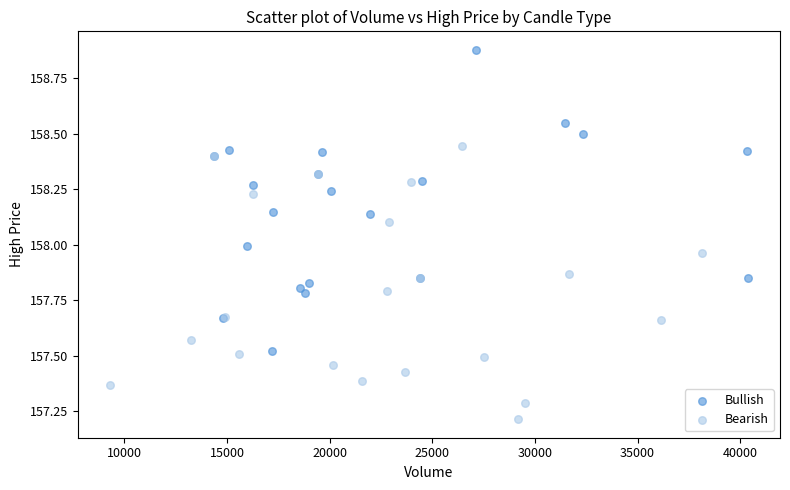

What are all the series names shown in the legend?

Bullish, Bearish